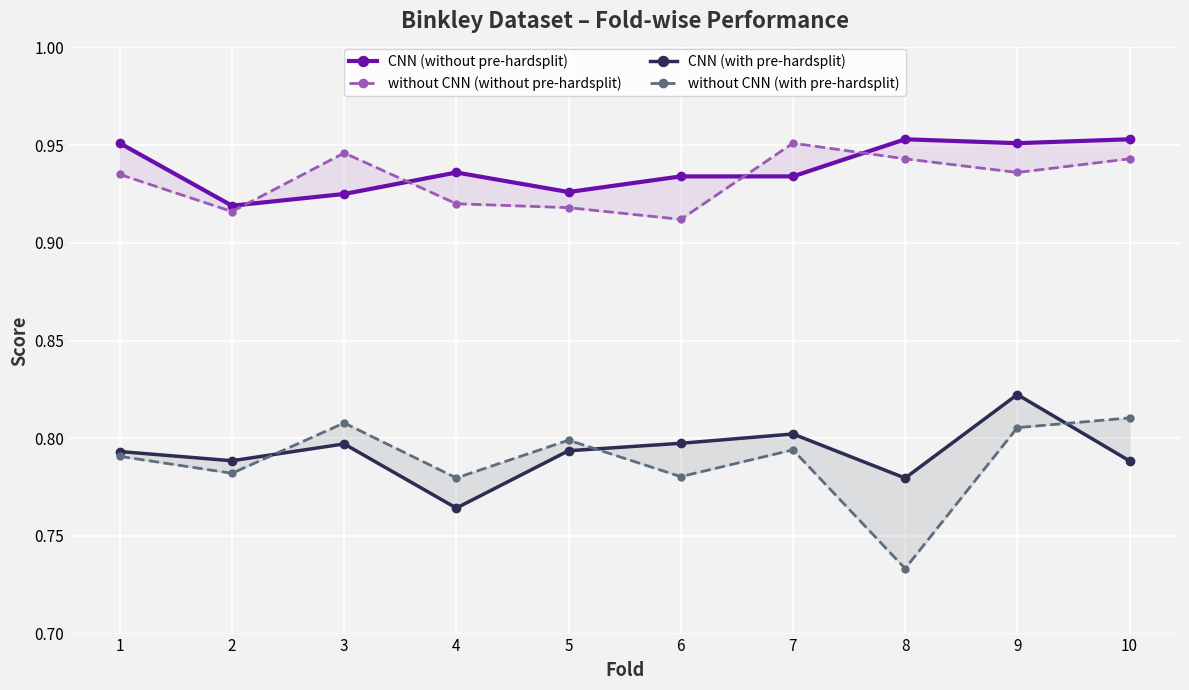

Reading right to left, transcribe all the data shown in this chart.

CNN (without pre-hardsplit): 1.0	1.0	1.0	0.9	0.9	0.9	0.9	0.9	0.9	1.0
without CNN (without pre-hardsplit): 0.9	0.9	0.9	1.0	0.9	0.9	0.9	0.9	0.9	0.9
CNN (with pre-hardsplit): 0.8	0.8	0.8	0.8	0.8	0.8	0.8	0.8	0.8	0.8
without CNN (with pre-hardsplit): 0.8	0.8	0.7	0.8	0.8	0.8	0.8	0.8	0.8	0.8